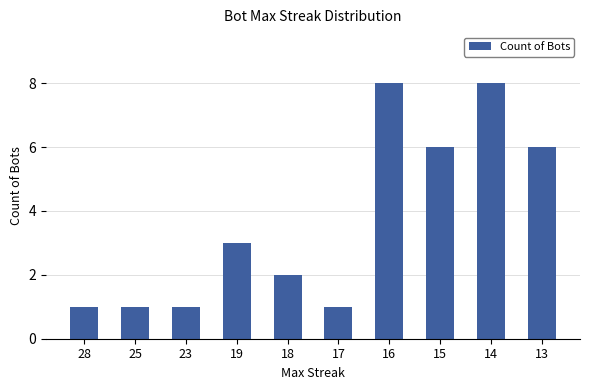

What value does the data have at 28?

1